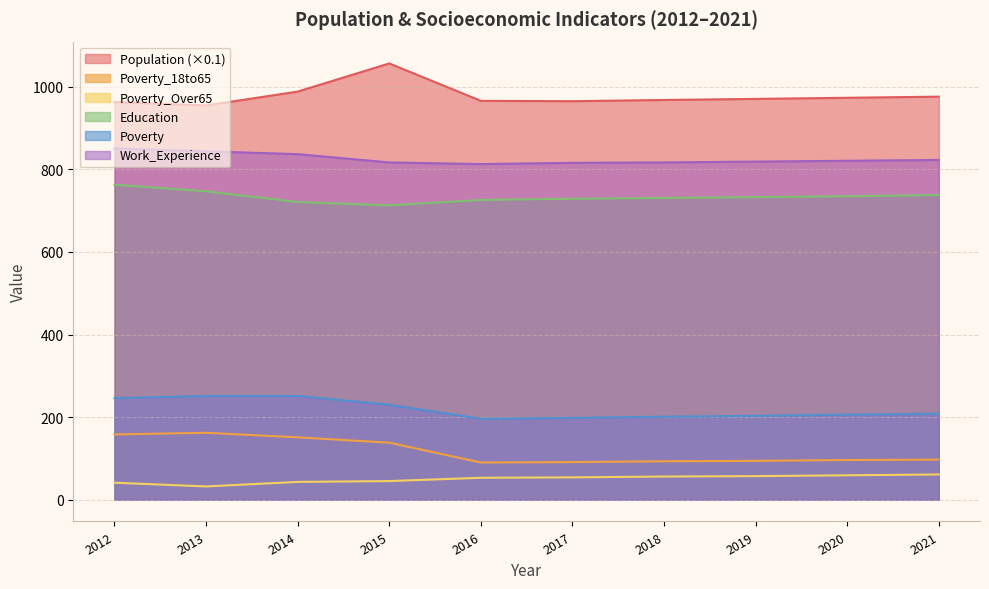

True or false: Poverty_Over65 and Work_Experience cross at least once.

False